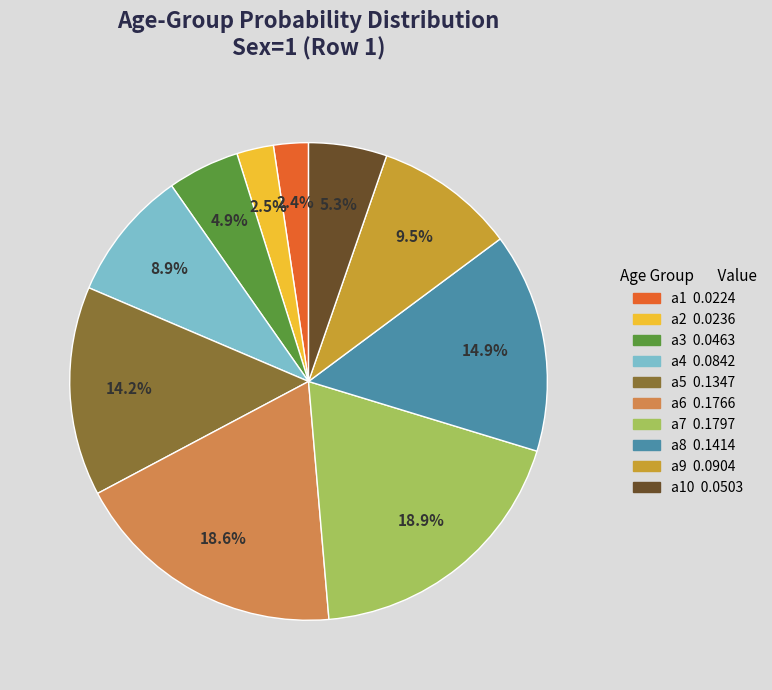

Is there a majority slice in this chart?

No